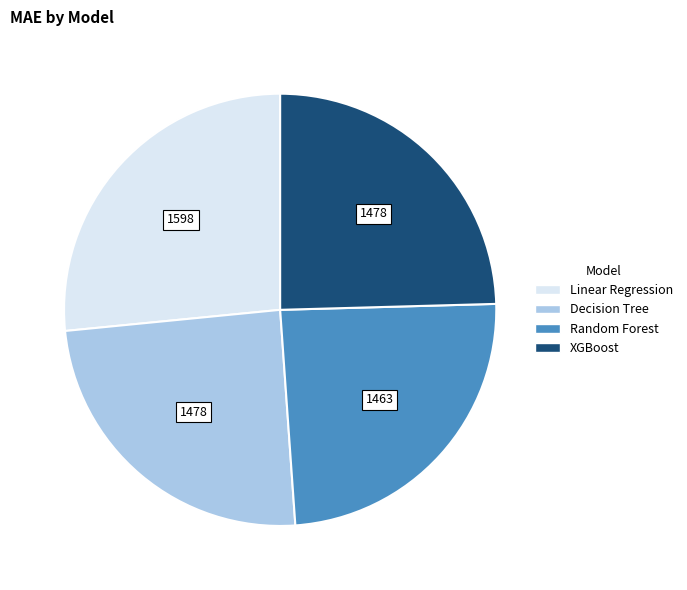

The Linear Regression slice represents 27% of the pie. True or false?

True